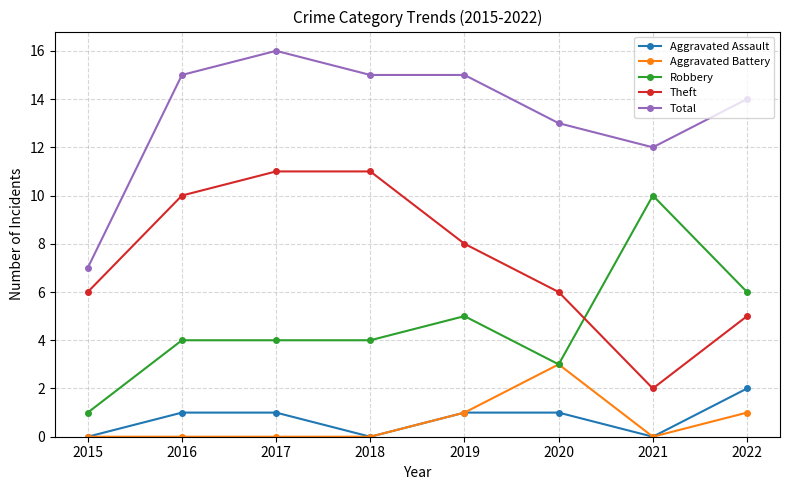

The Theft series shows 3 at 2015. True or false?

False